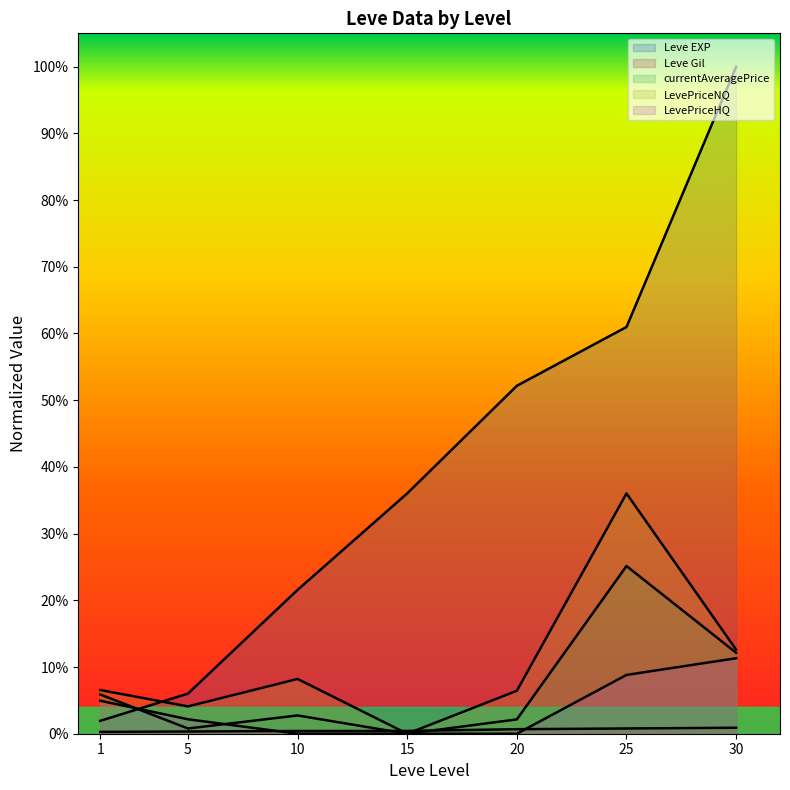

What is the sum of all Leve EXP values?

2.8